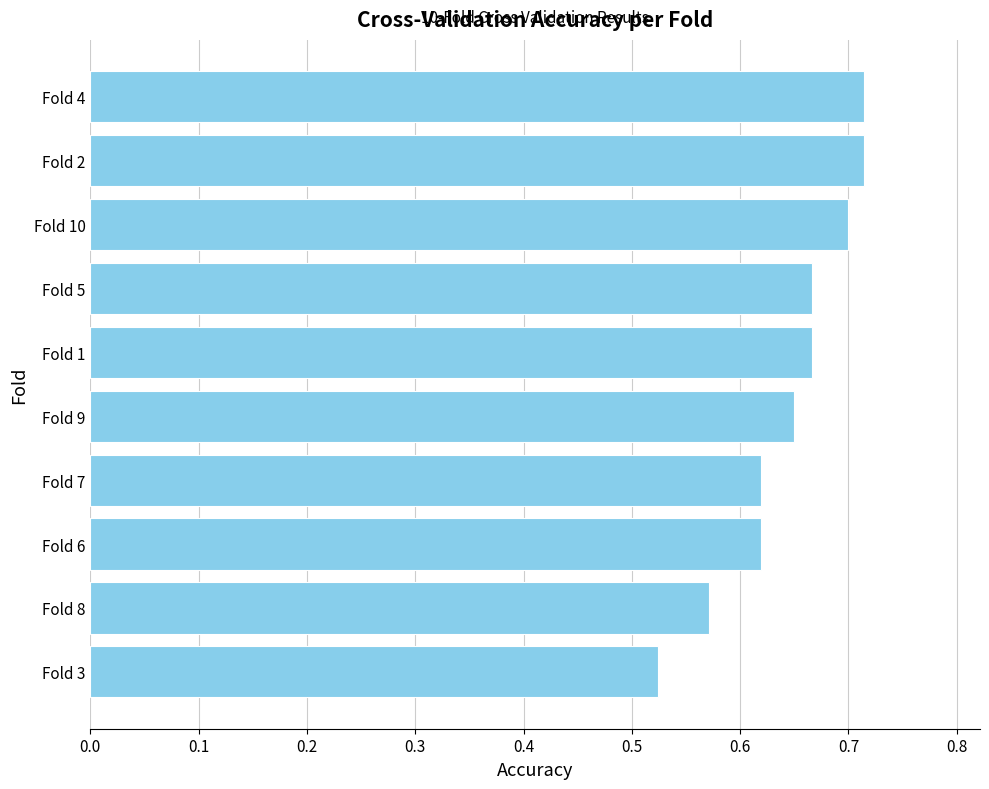

True or false: the data shows 0.7 at Fold 2.

True